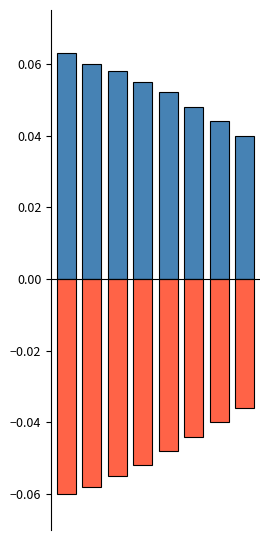

What is the lowest value of the negative series?

-0.1